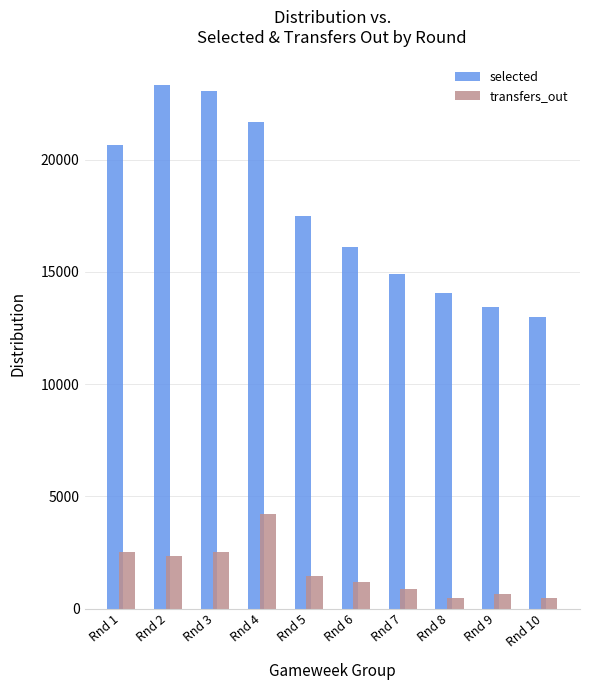

List the series in order of their peak value, lowest first.

transfers_out, selected